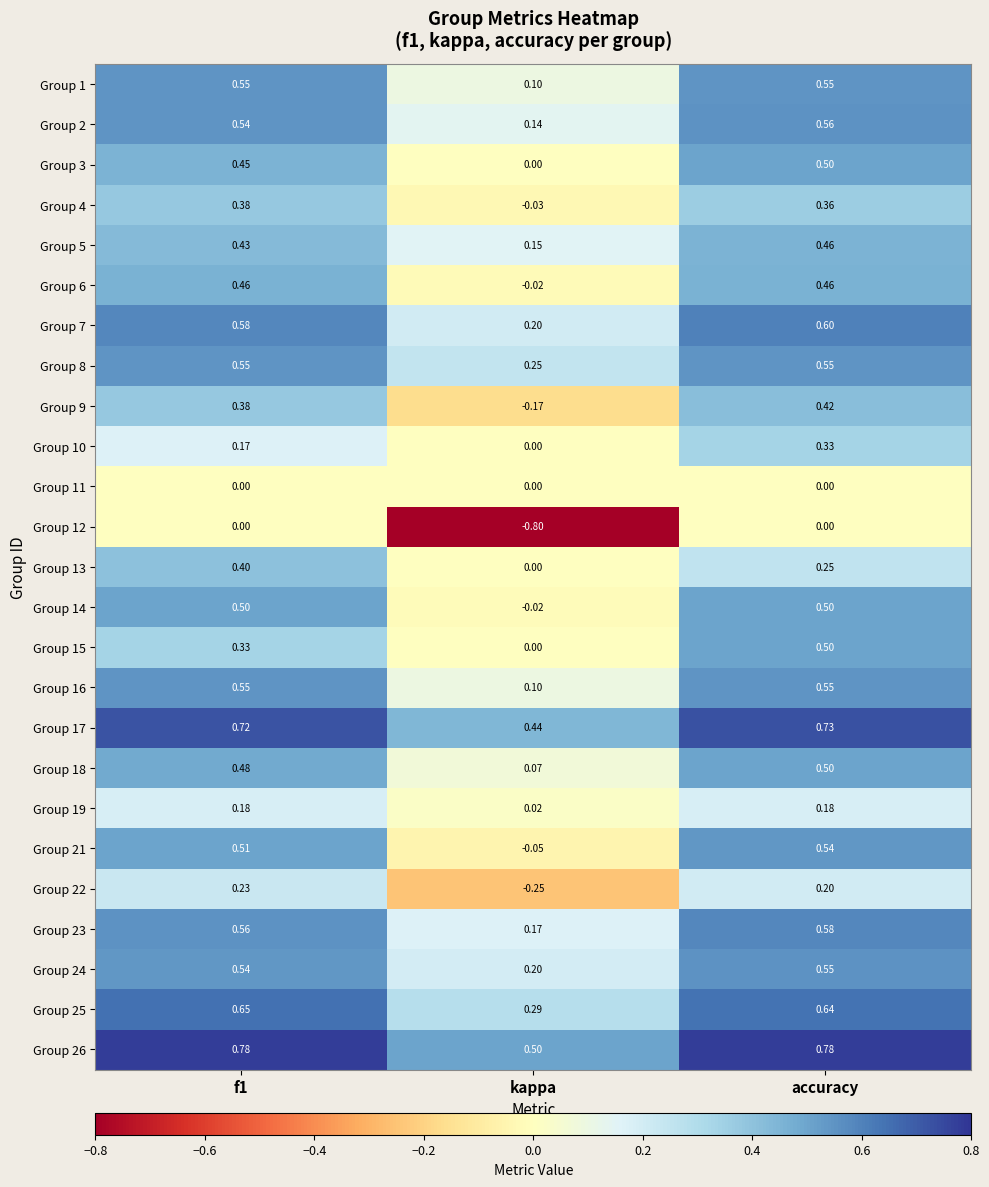

At how many categories does at least one series exceed 0?

3